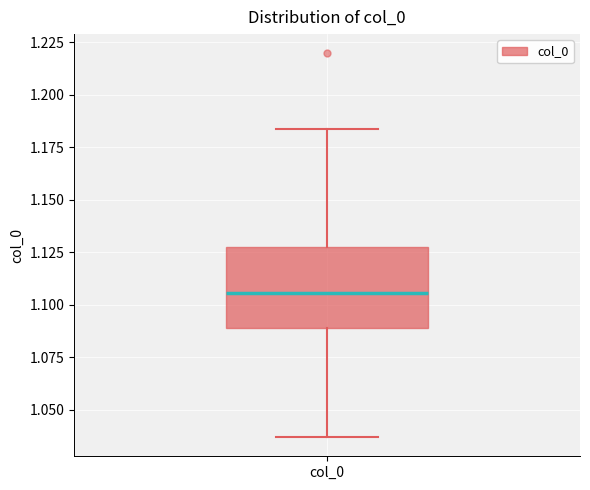

Transcribe this box plot: give where the median line is, the range the box spans, and where the two whiskers end, as read against the y-axis. The values are not printed on the chart, so give them approximately, as read against the axis.

median 1.105, box 1.090 to 1.125, whiskers 1.035 to 1.185